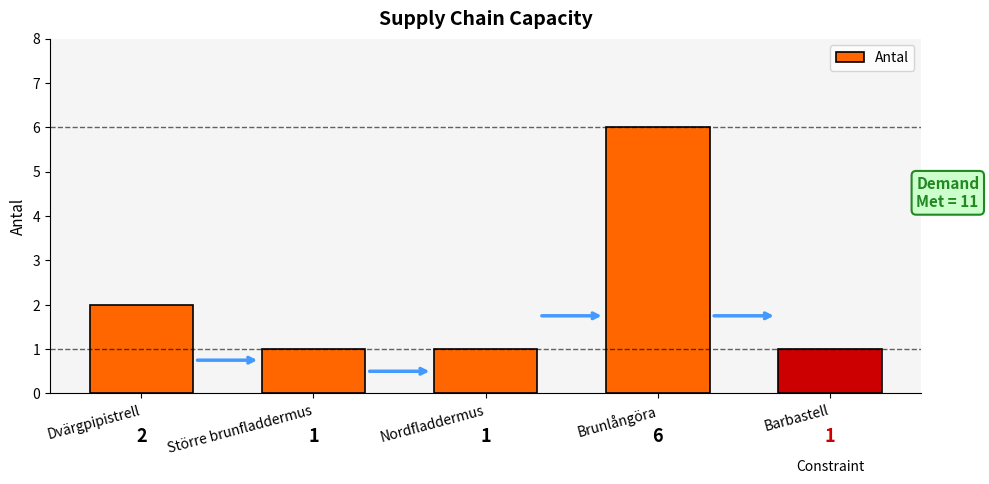

Reading left to right, list all the values displayed in this chart.

Dvärgpipistrell=2	Större brunfladdermus=1	Nordfladdermus=1	Brunlångöra=6	Barbastell=1